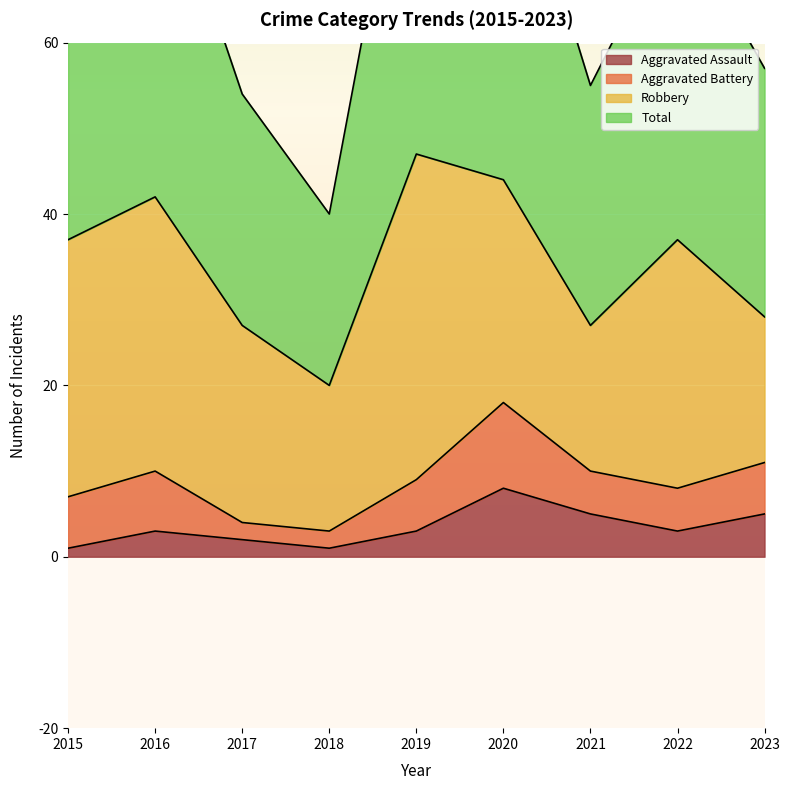

Which category has the lowest value across all series?

2015